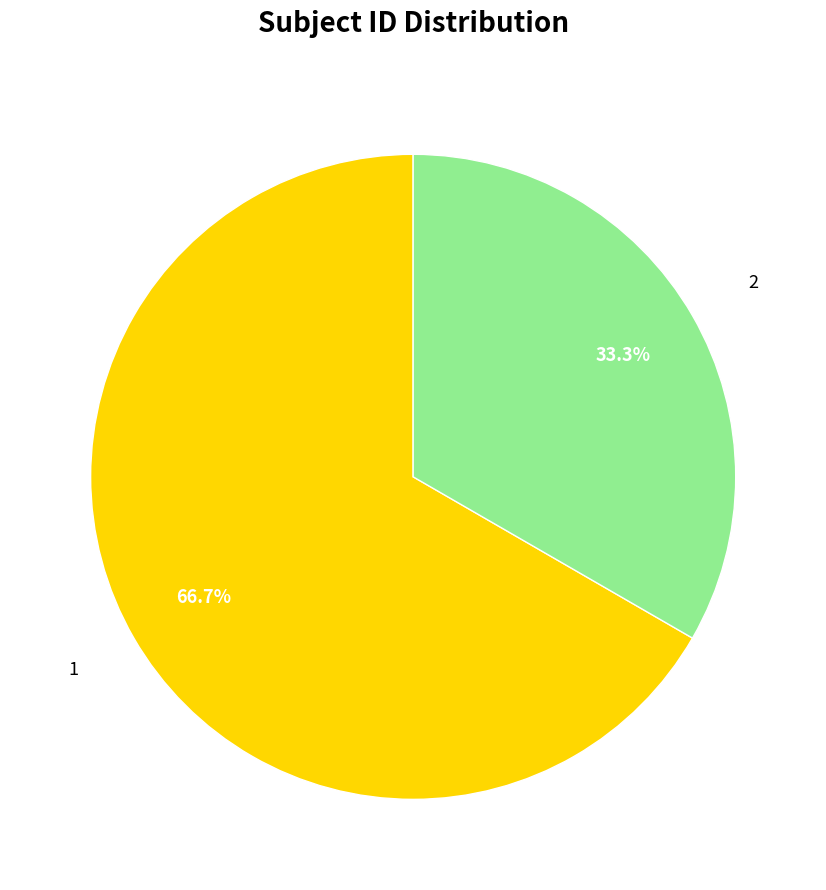

Does 1 represent more than half of the total?

Yes